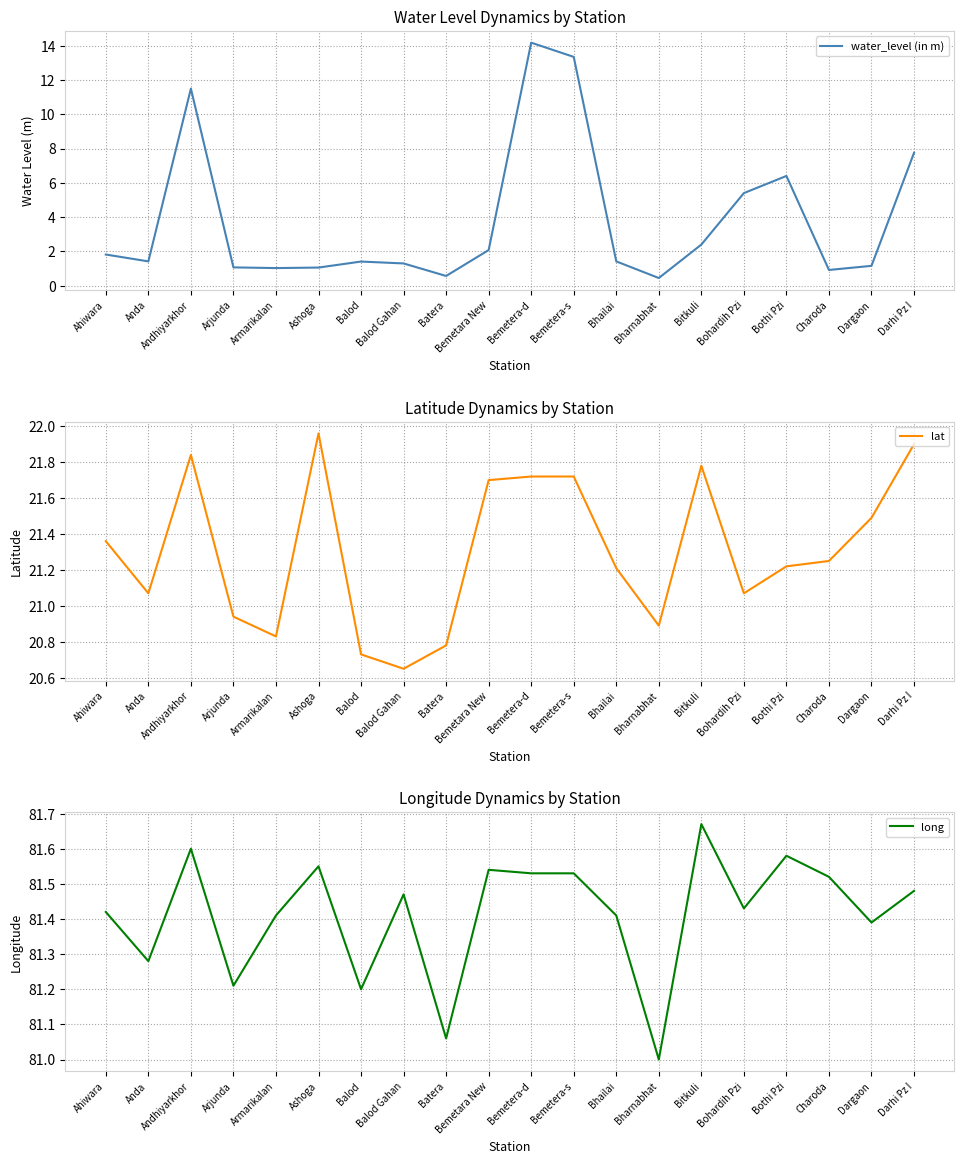

Which series has the largest total across all categories?

long